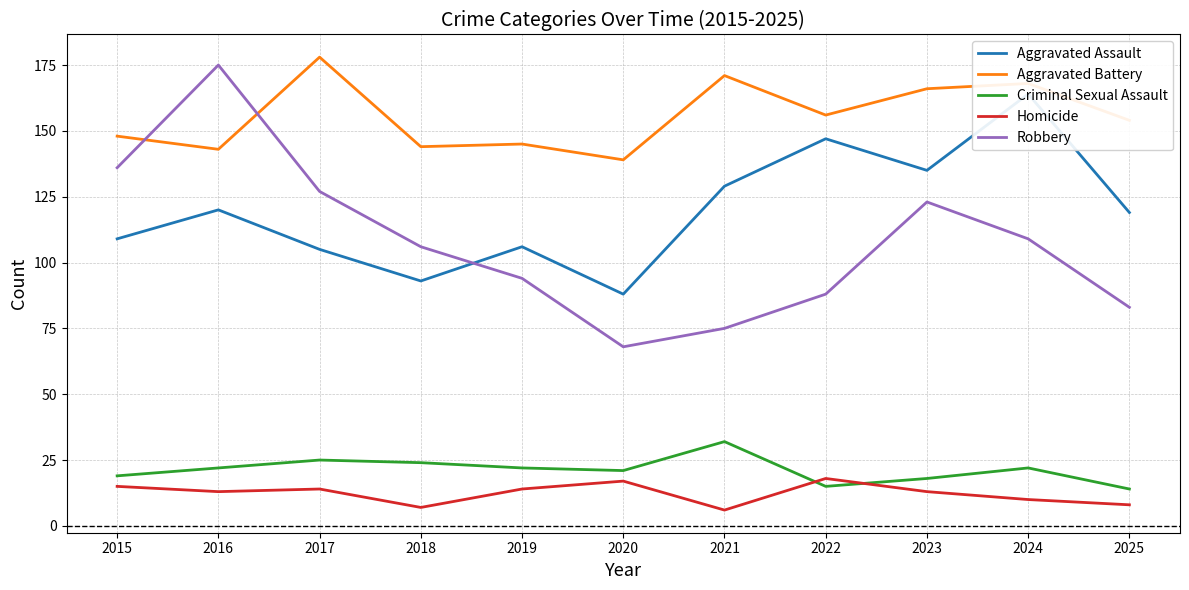

True or false: Homicide and Aggravated Assault intersect in this chart.

False